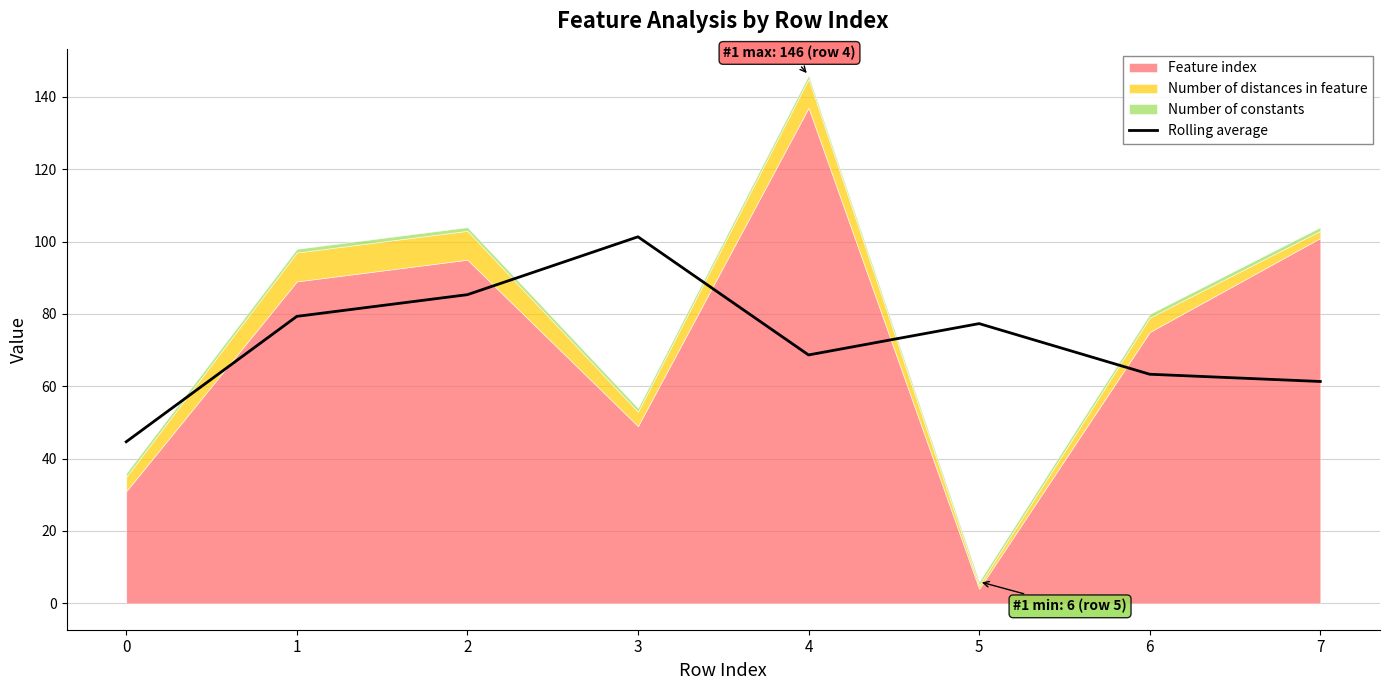

True or false: there are more than 0 points higher than both neighbors.

True